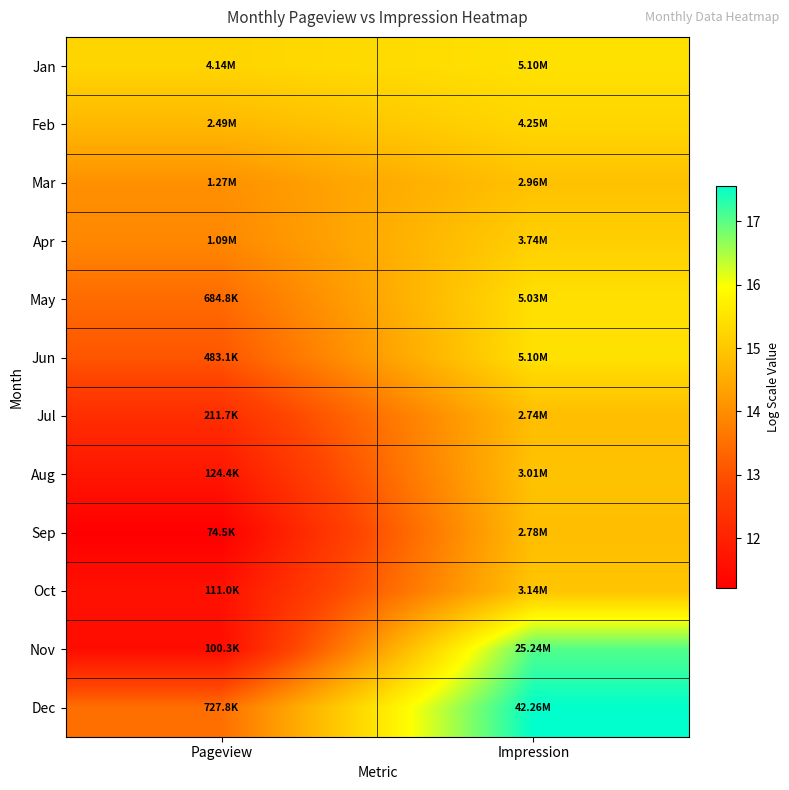

Reading right to left, extract all data points from this chart.

Jan: Impression=15.4	Pageview=15.2
Feb: Impression=15.3	Pageview=14.7
Mar: Impression=14.9	Pageview=14.1
Apr: Impression=15.1	Pageview=13.9
May: Impression=15.4	Pageview=13.4
Jun: Impression=15.4	Pageview=13.1
Jul: Impression=14.8	Pageview=12.3
Aug: Impression=14.9	Pageview=11.7
Sep: Impression=14.8	Pageview=11.2
Oct: Impression=15.0	Pageview=11.6
Nov: Impression=17.0	Pageview=11.5
Dec: Impression=17.6	Pageview=13.5